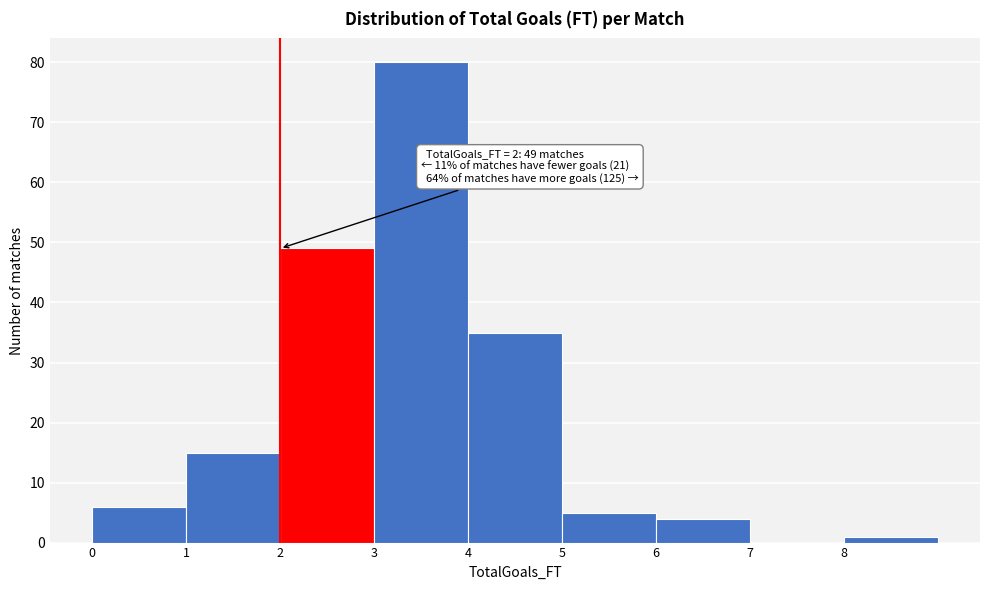

Which range on the x-axis has the tallest bar?

3 to 4